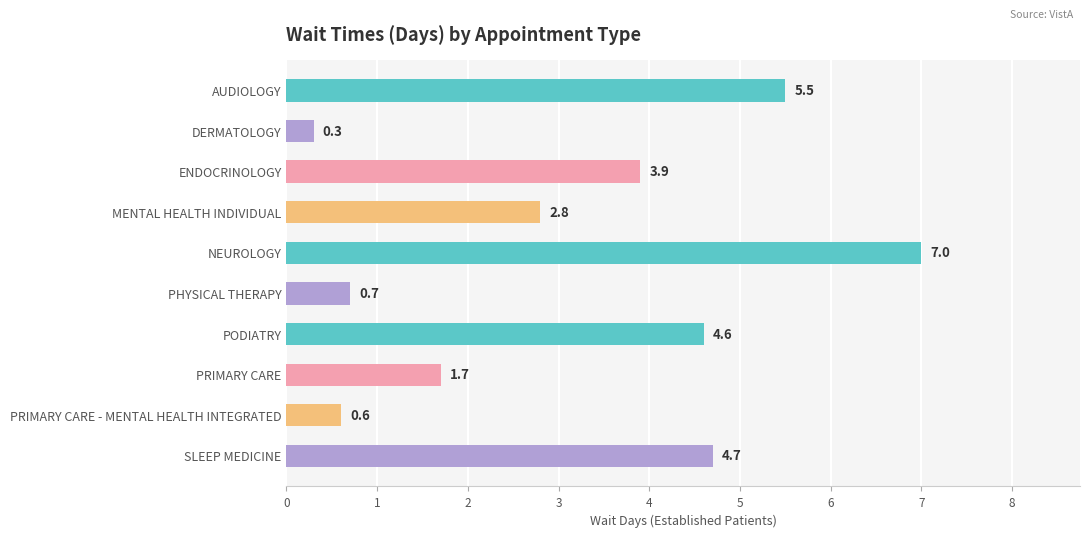

What is the greatest value displayed?

7.0